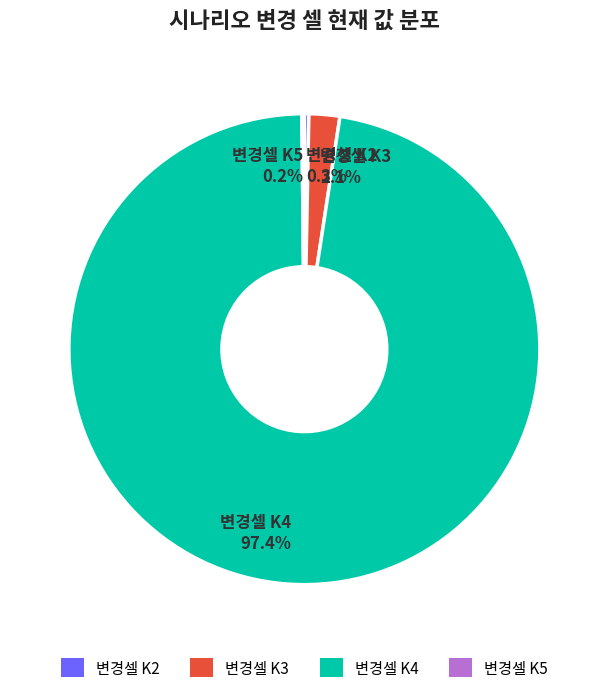

Which has a higher value, 변경셀 K2 0.3% or 변경셀 K4 97.4%?

변경셀 K4 97.4%